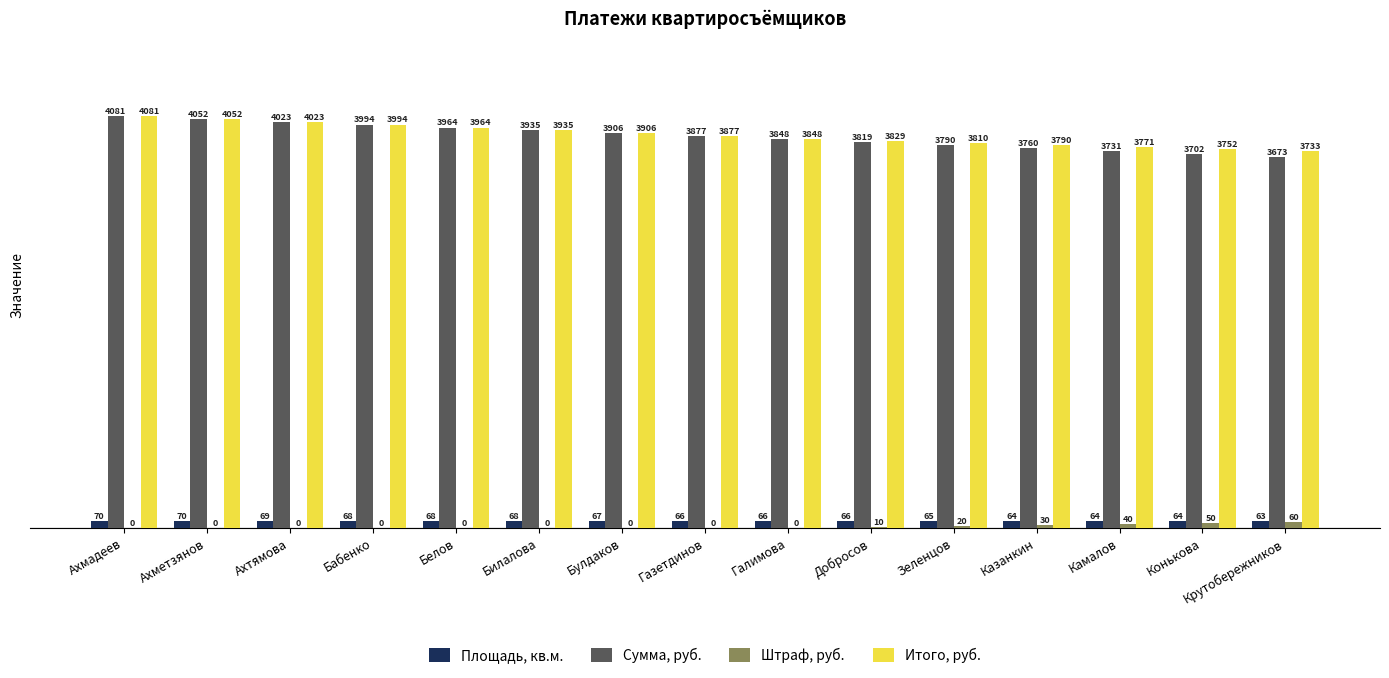

Where does the Площадь, кв.м. series first go above 66?

Ахмадеев